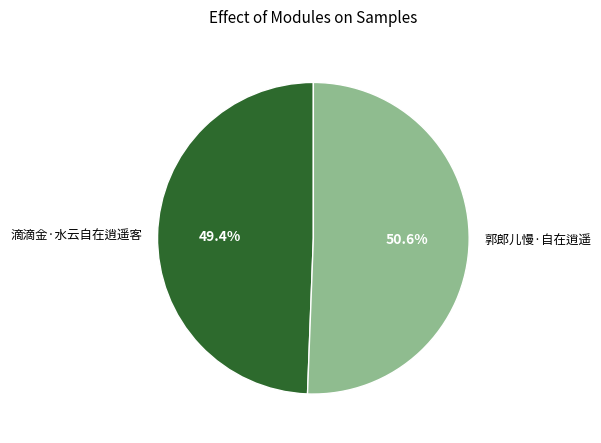

True or false: 滴滴金·水云自在逍遥客 accounts for 58% of the total.

False